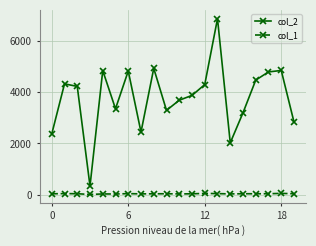

What is the maximum value shown in the chart?

6873